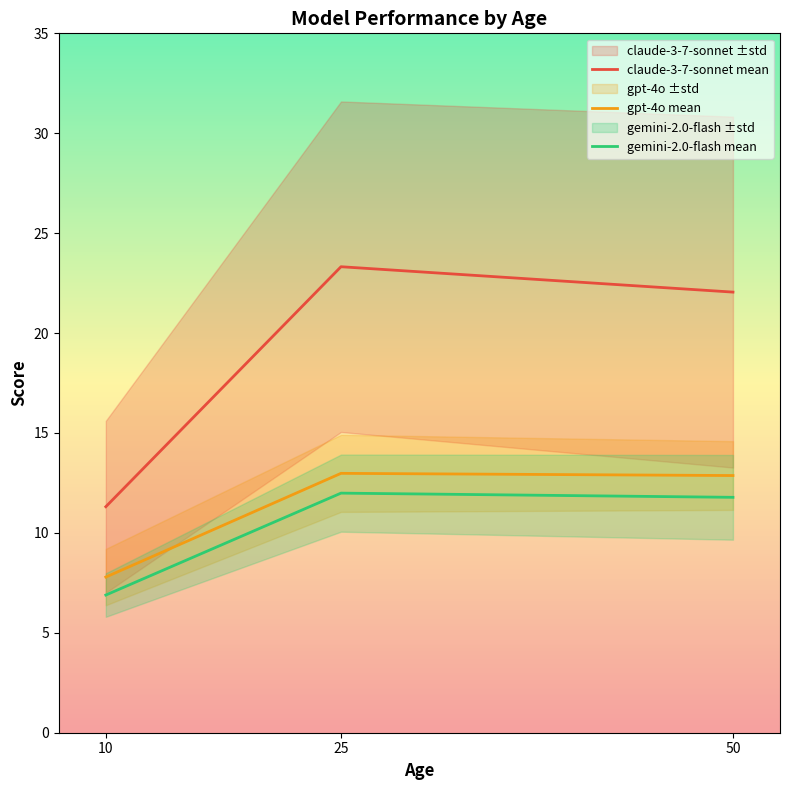

What is the average value of the gpt-4o mean series?

11.2